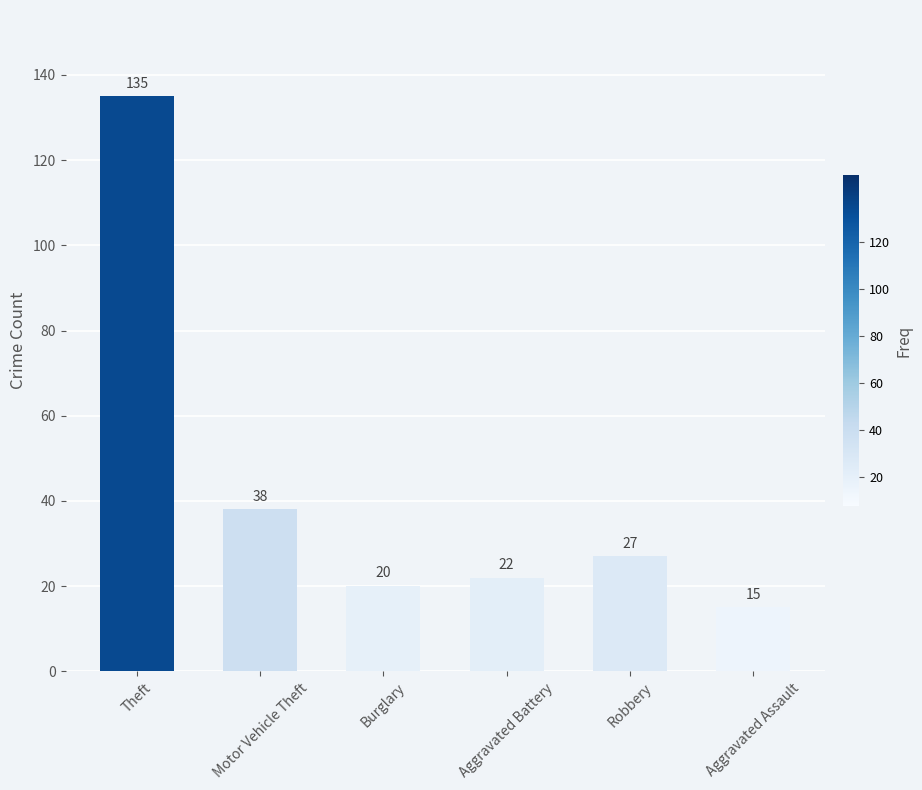

What is the value of the 2nd bar from the left?

38